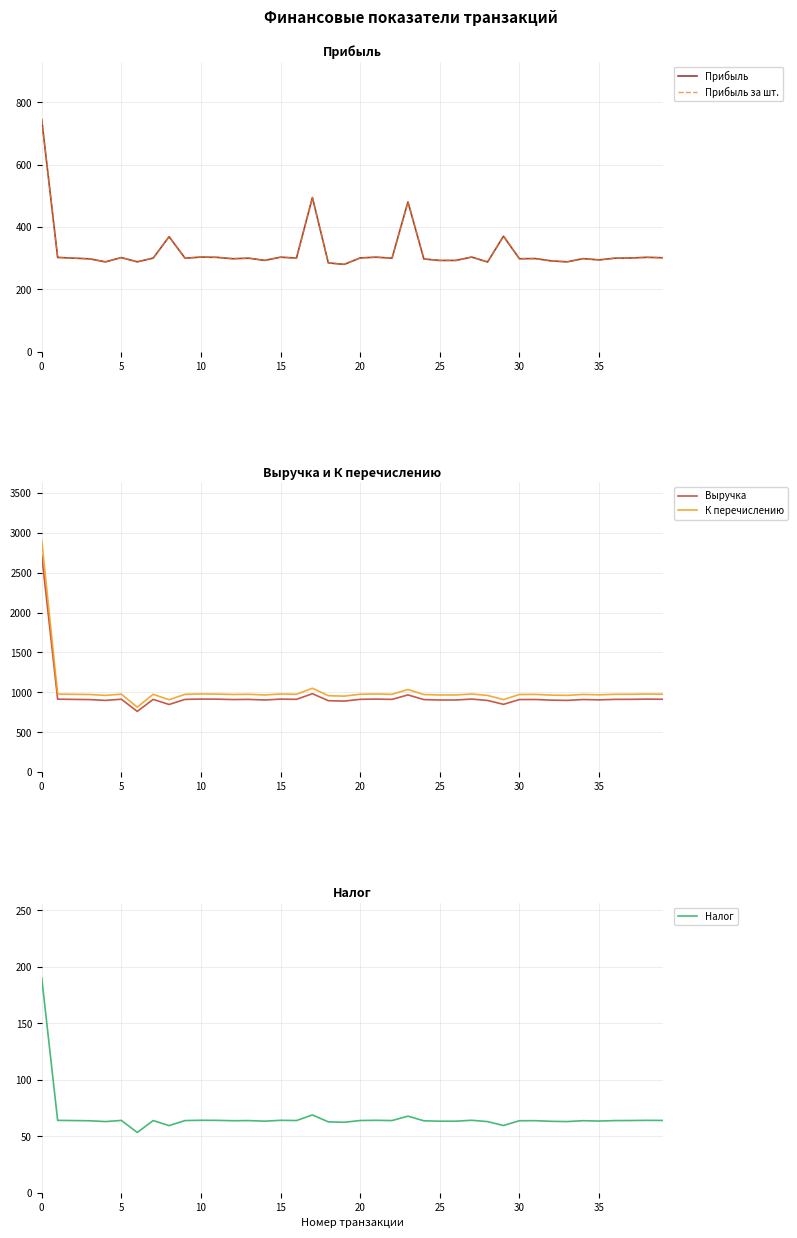

What is the label of the 22nd point from the left?

21